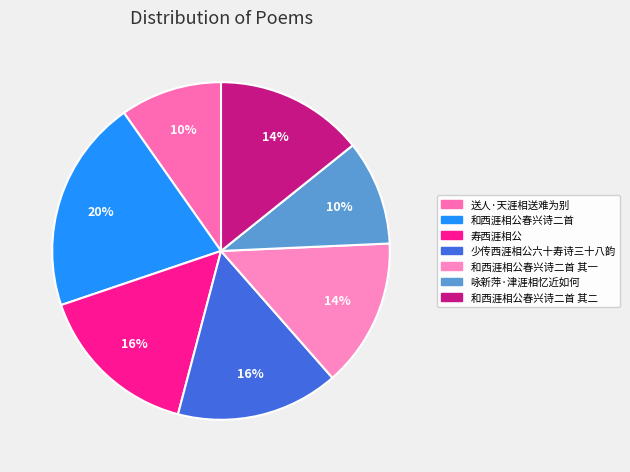

Count the number of slices in the pie.

7